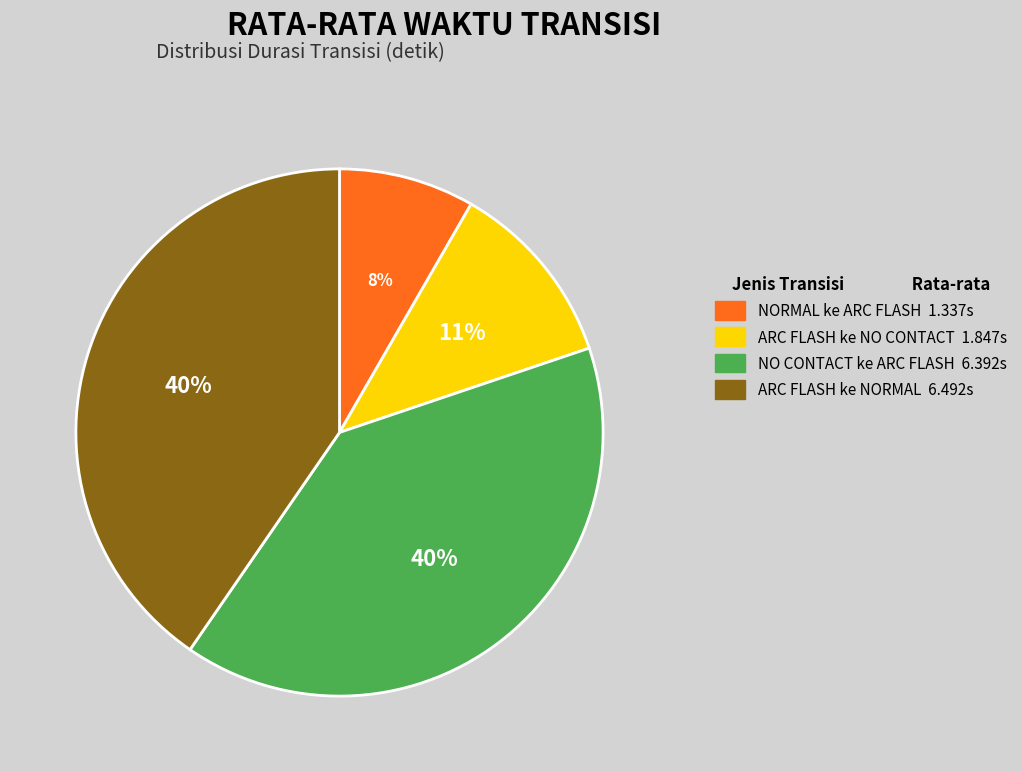

Is there any slice that represents more than half of the pie?

No